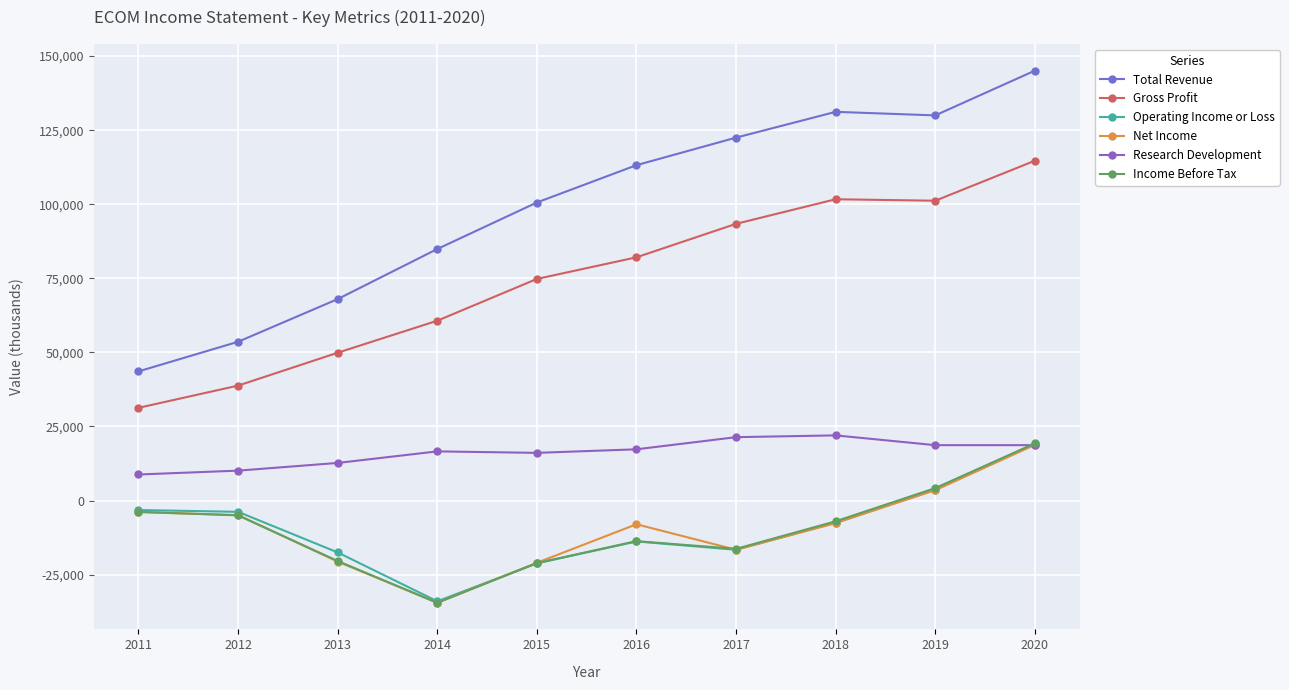

The value of Total Revenue at 2011 is 43600. True or false?

True